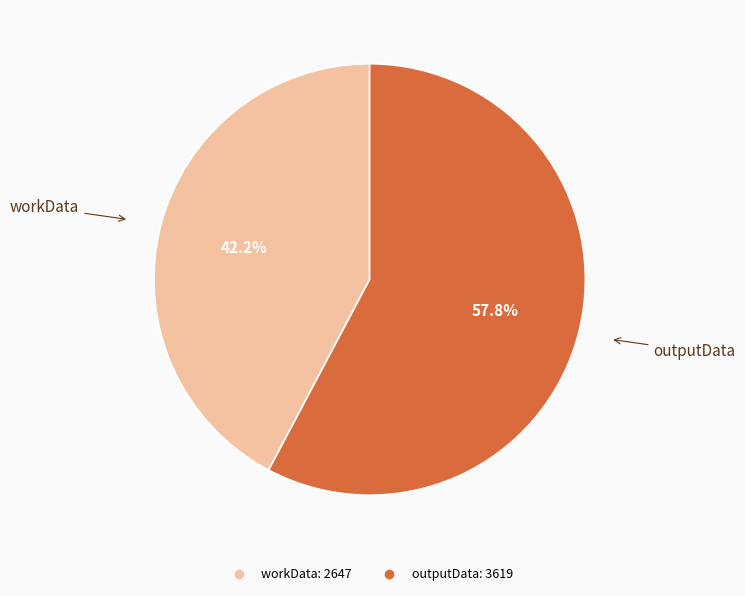

Is the sum of outputData and workData greater than half?

Yes